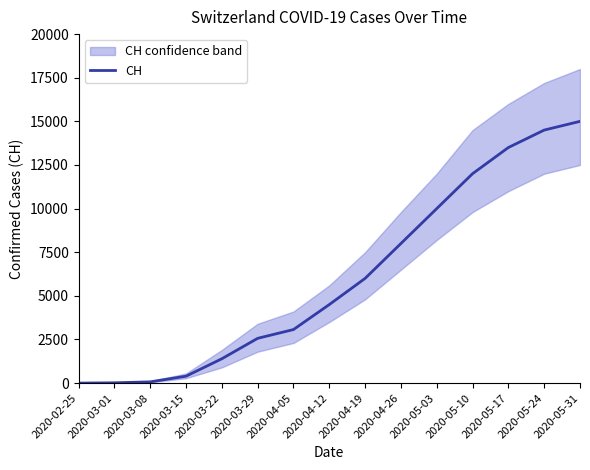

Reading left to right, extract all data points from this chart.

2020-02-25=0	2020-03-01=16	2020-03-08=70	2020-03-15=395	2020-03-22=1394	2020-03-29=2565	2020-04-05=3068	2020-04-12=4500	2020-04-19=6000	2020-04-26=8000	2020-05-03=10000	2020-05-10=12000	2020-05-17=13500	2020-05-24=14500	2020-05-31=15000